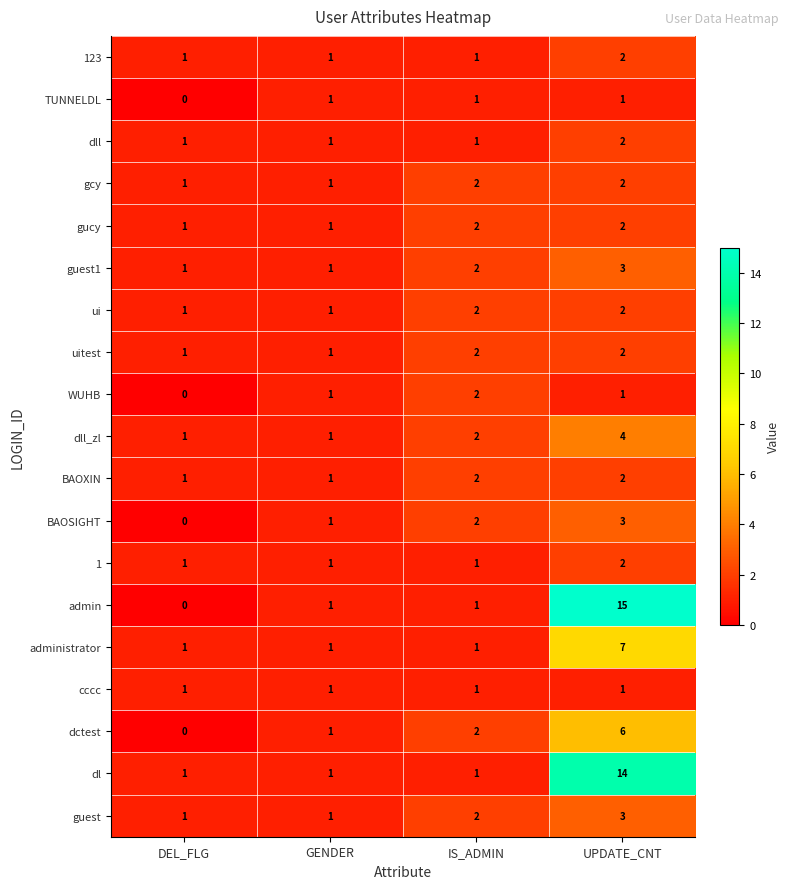

Which category has the lowest value across all series?

DEL_FLG